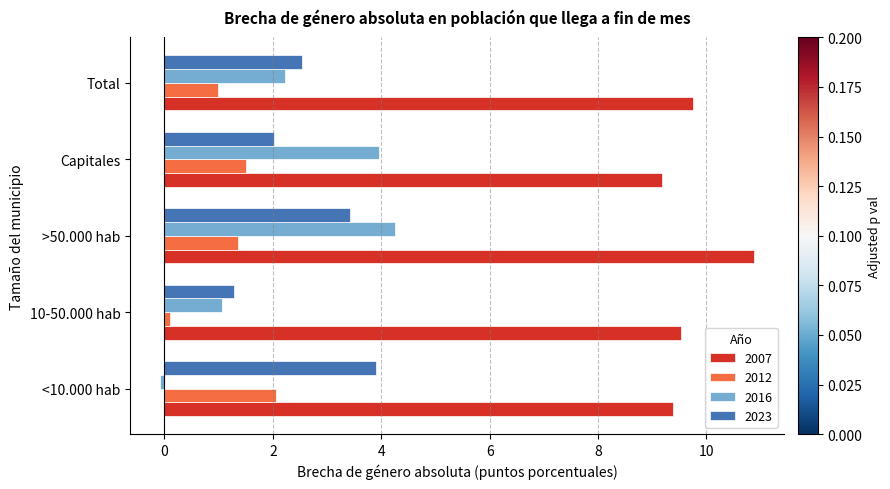

Where is 2016 nearest to the value 2?

Total